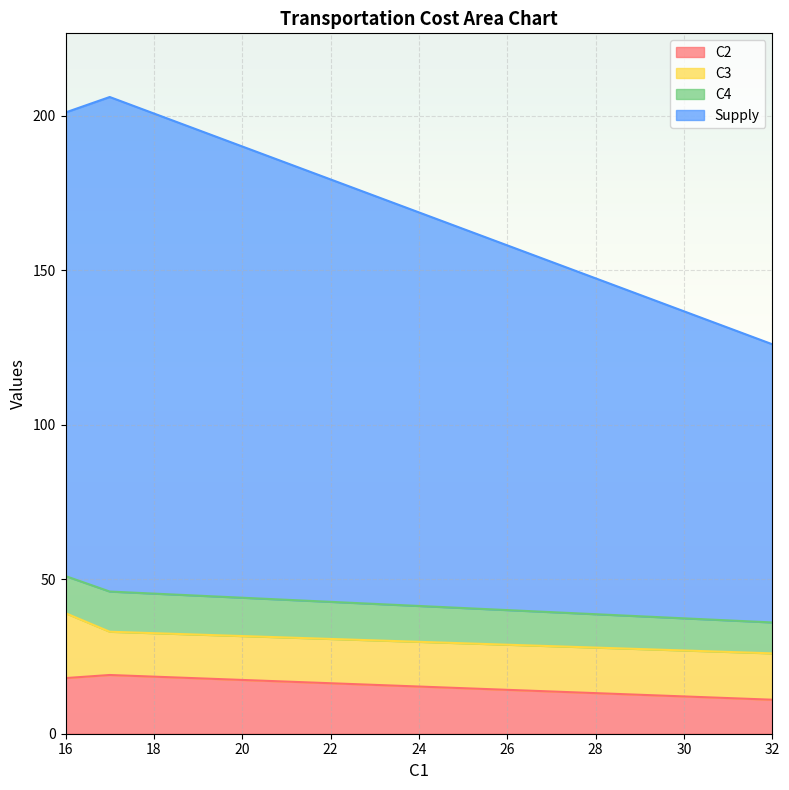

What is the maximum value for C2?

19